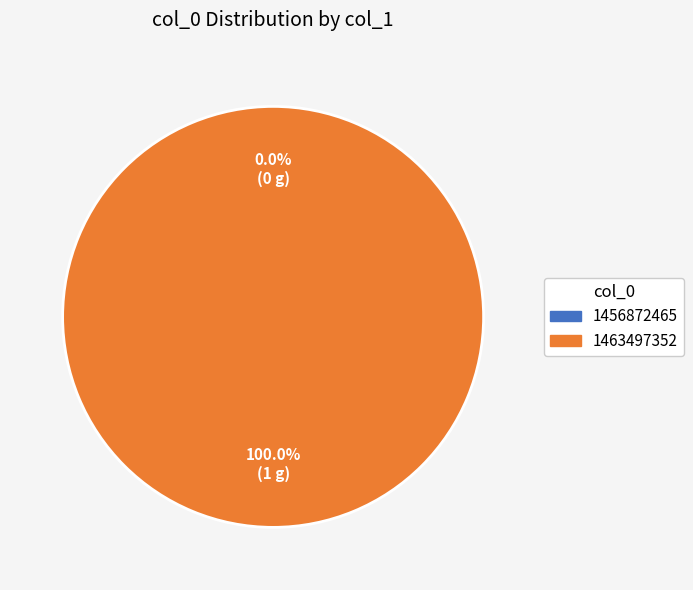

What percentage is NOT represented by 1456872465?

100.0%